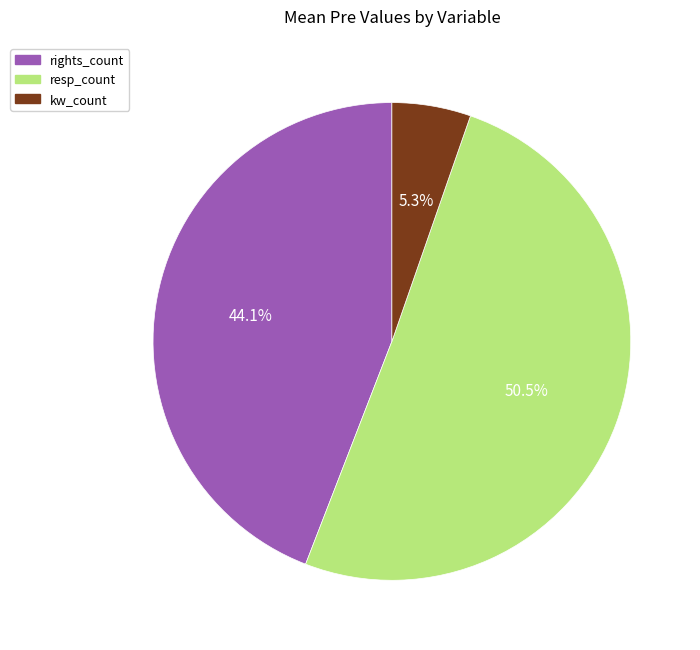

Is the sum of rights_count and resp_count greater than half?

Yes